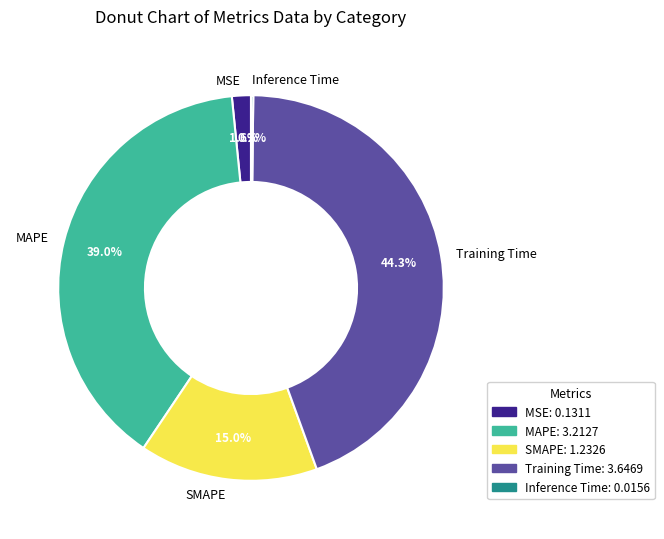

Which has a higher value, Training Time or SMAPE?

Training Time